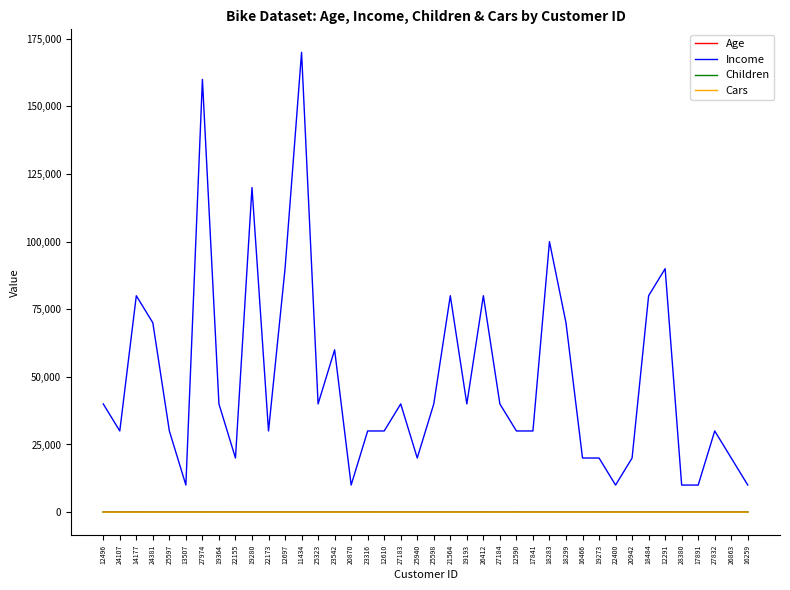

What is the difference between the maximum and minimum values in the Cars series?

4